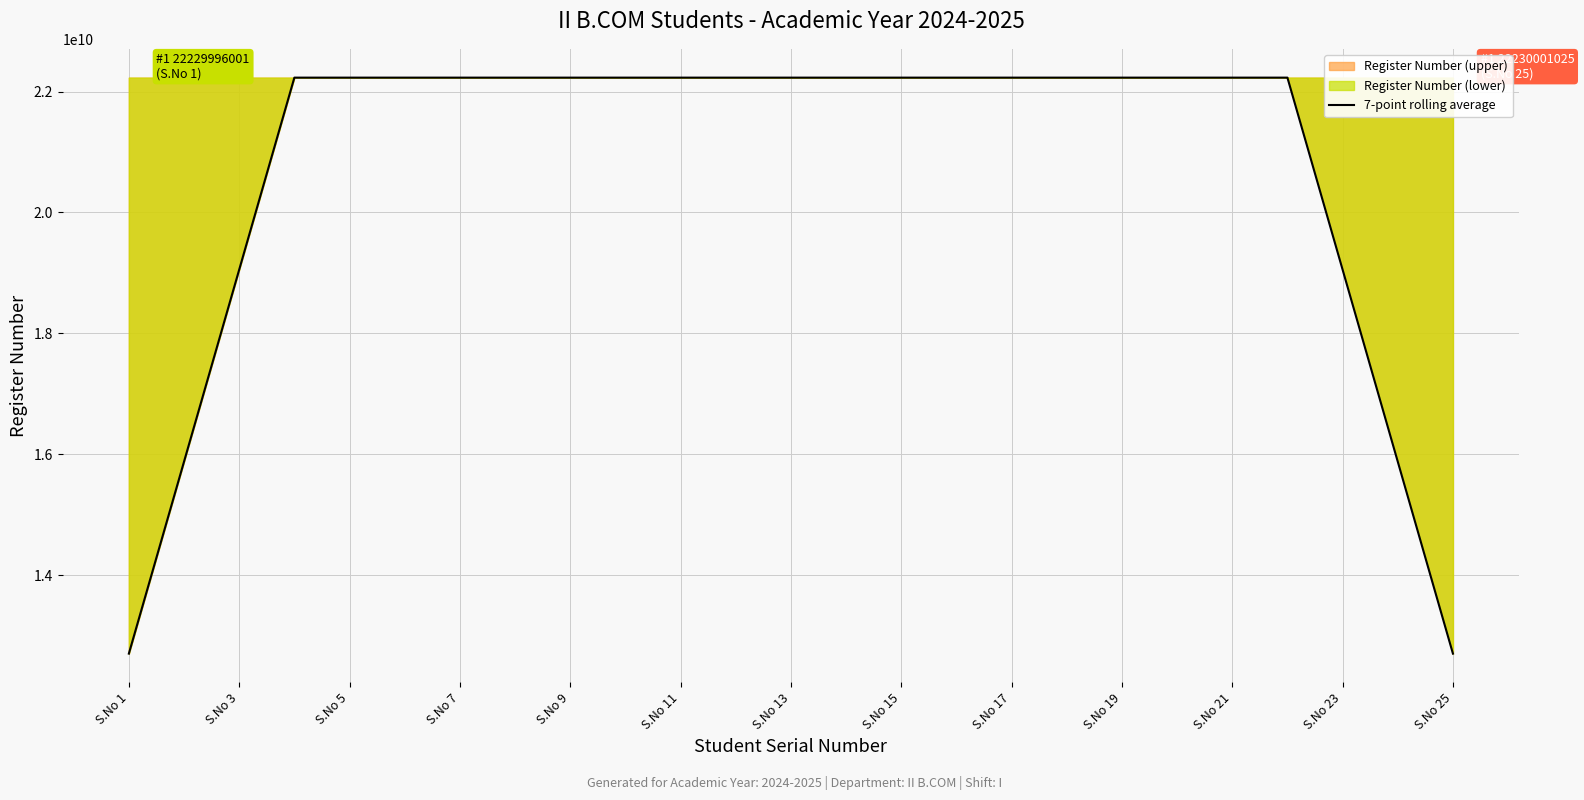

What is the difference between the second highest and minimum values?

9527143305.3